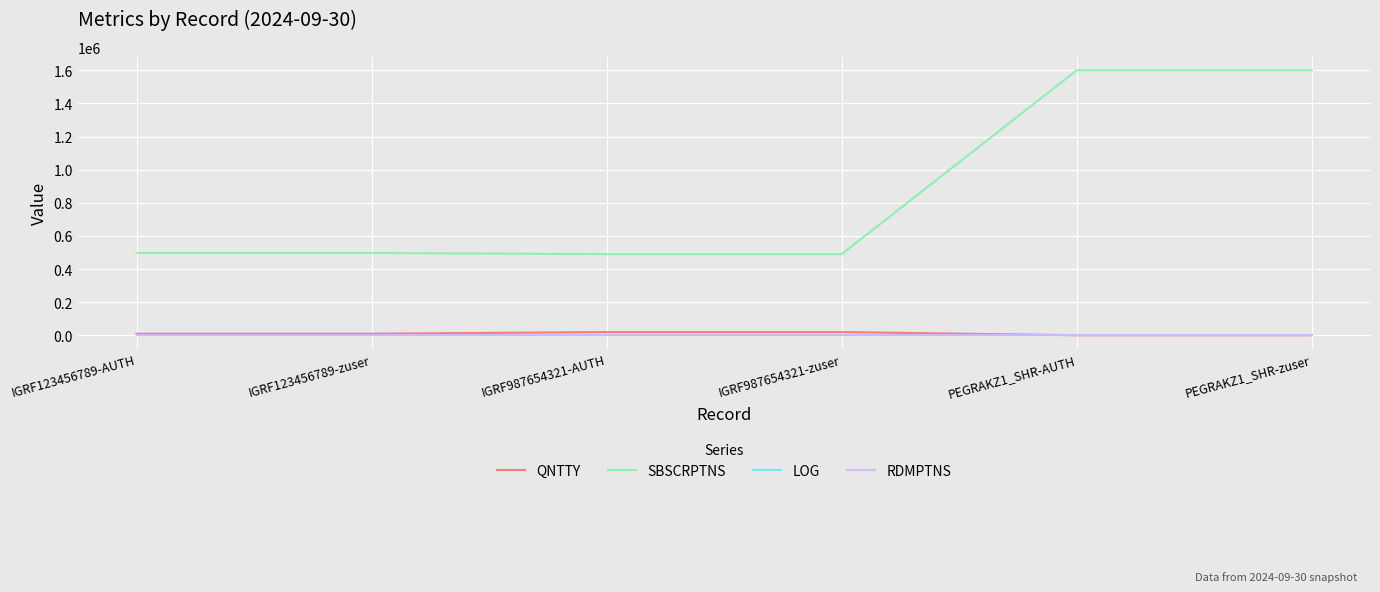

What is the sum of the QNTTY values at PEGRAKZ1_SHR-AUTH and IGRF123456789-AUTH?

11000